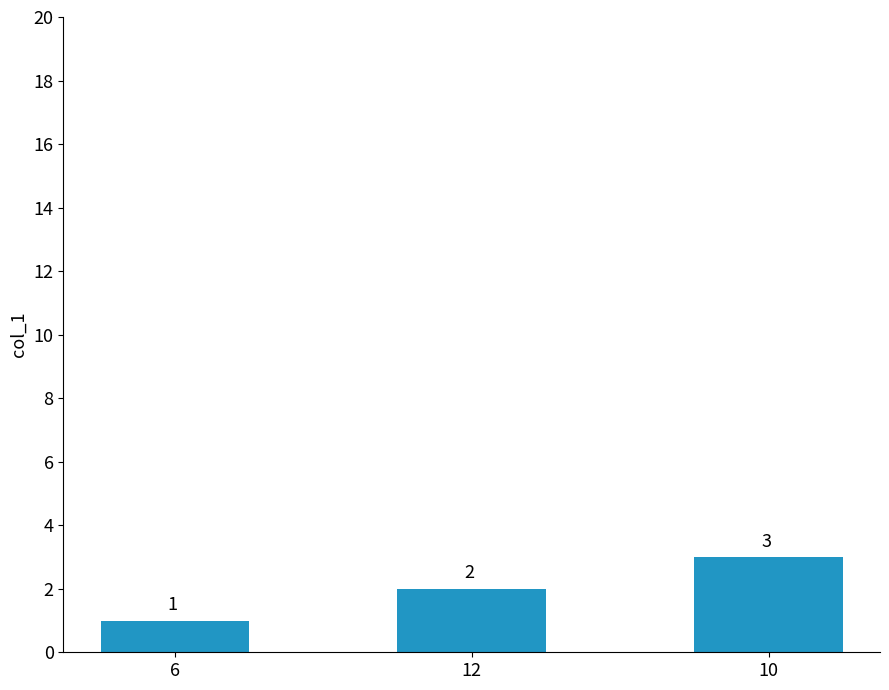

The chart shows a value of 5 at 10. True or false?

False